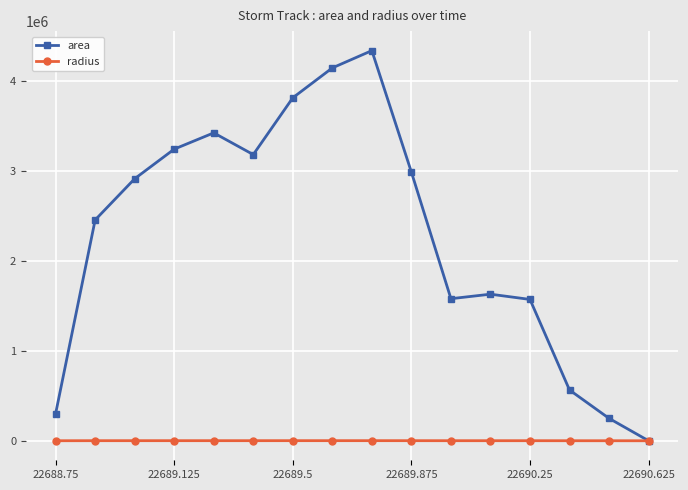

Which series has the widest spread of values?

area